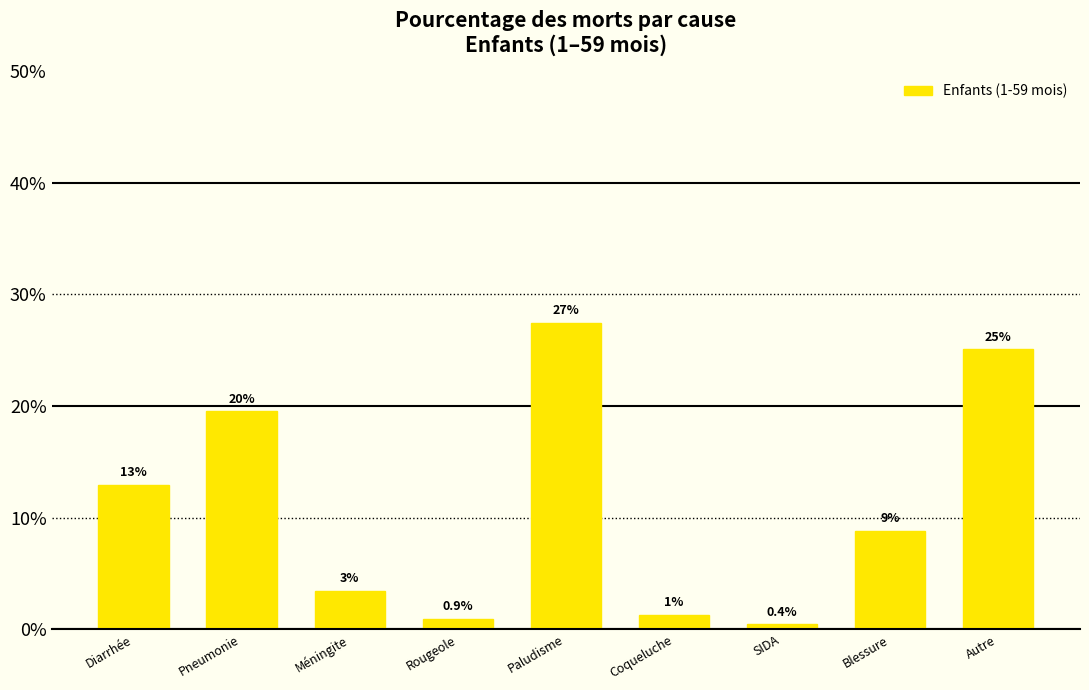

What is the label of the 2nd bar from the right?

Blessure